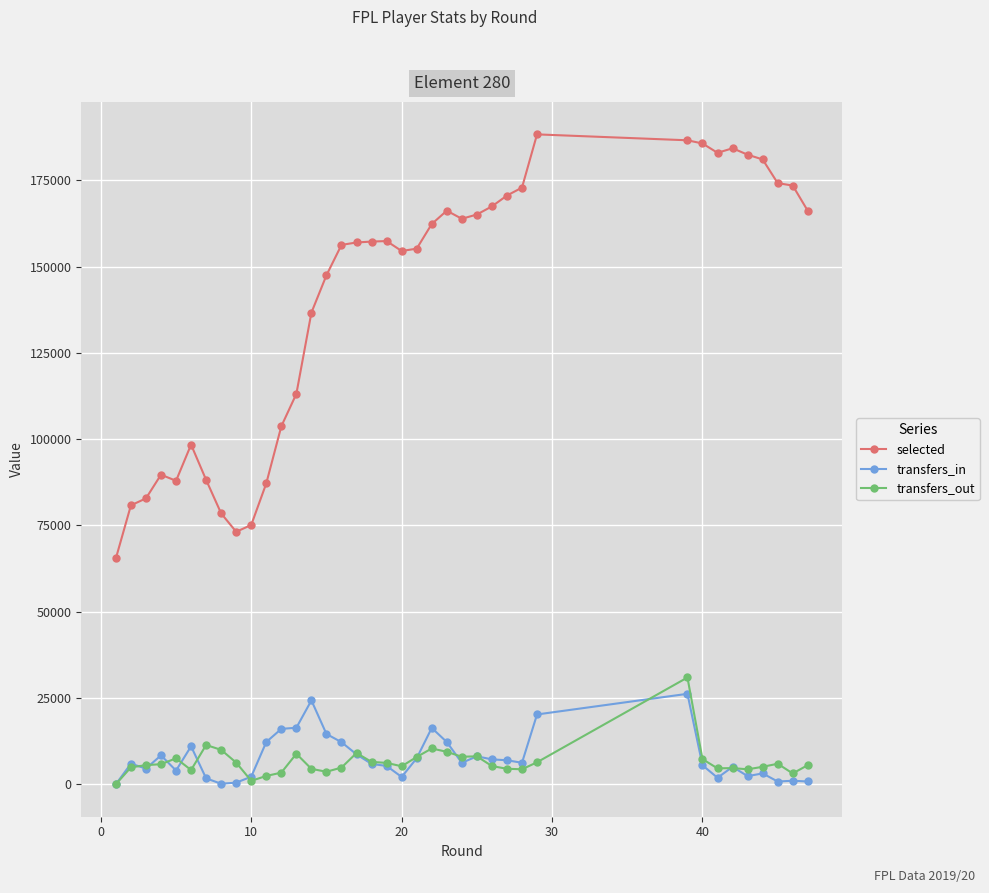

What is the maximum value for selected?

188336